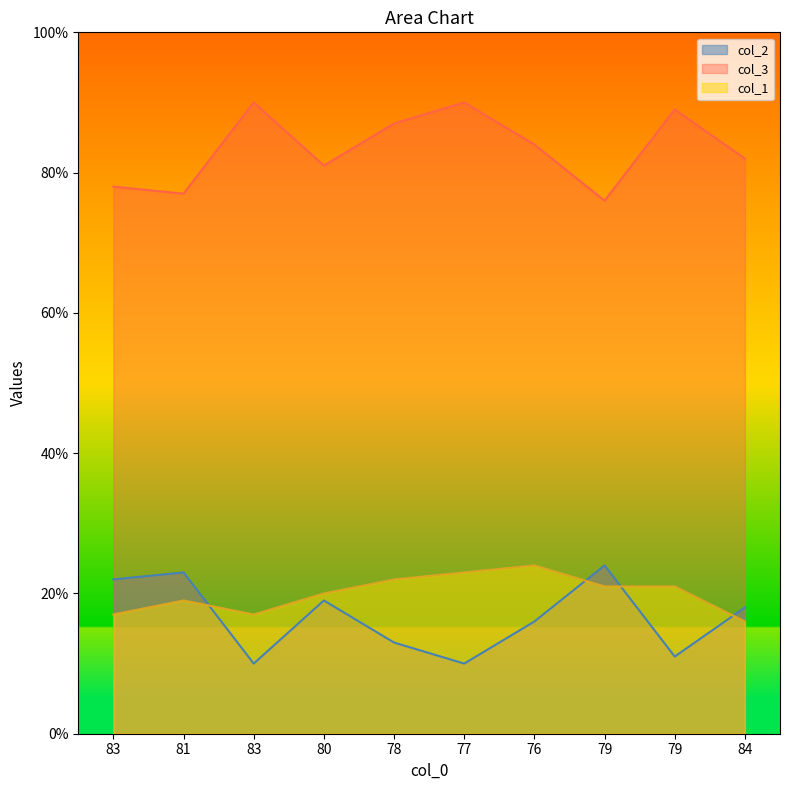

Which has a higher value, 81 or 78?

81